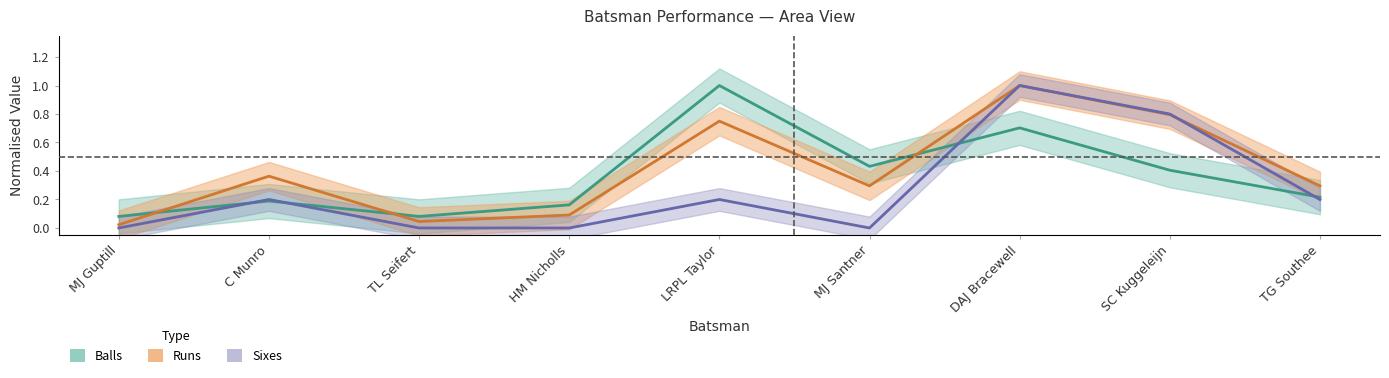

True or false: balls has more than 1 points higher than both neighbors.

True